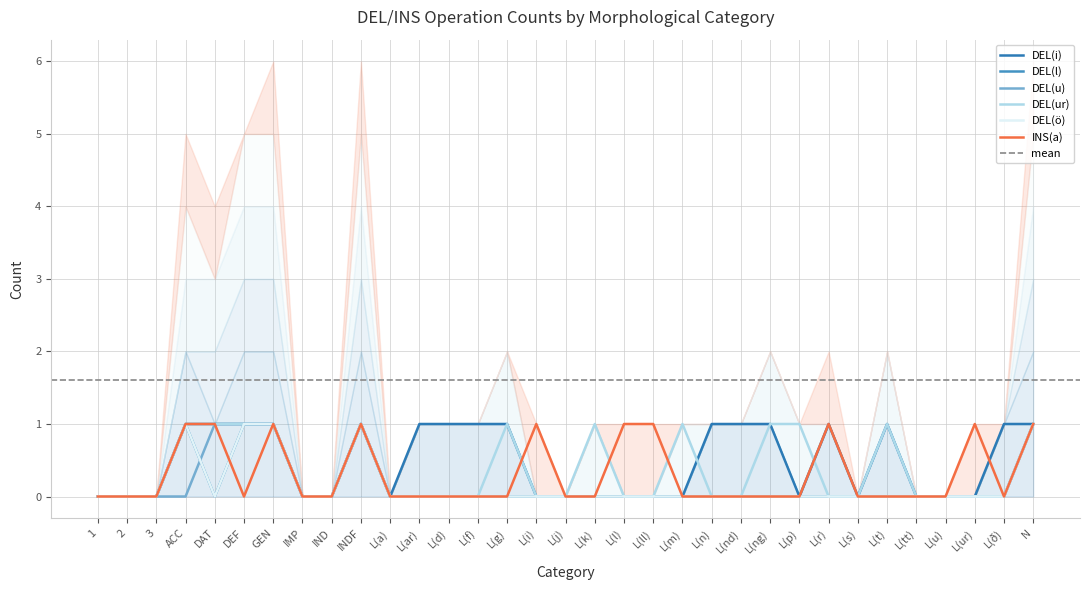

Rank the categories by DEL(ö) value from highest to lowest.

ACC, DEF, GEN, INDF, N, 1, 2, 3, DAT, IMP, IND, L(a), L(ar), L(d), L(f), L(g), L(i), L(j), L(k), L(l), L(ll), L(m), L(n), L(nd), L(ng), L(p), L(r), L(s), L(t), L(tt), L(u), L(ur), L(ð)